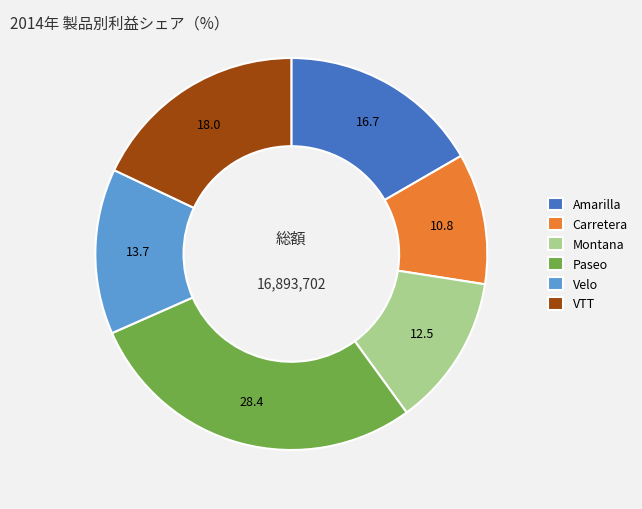

Rank the categories by value from highest to lowest.

Paseo, VTT, Amarilla, Velo, Montana, Carretera